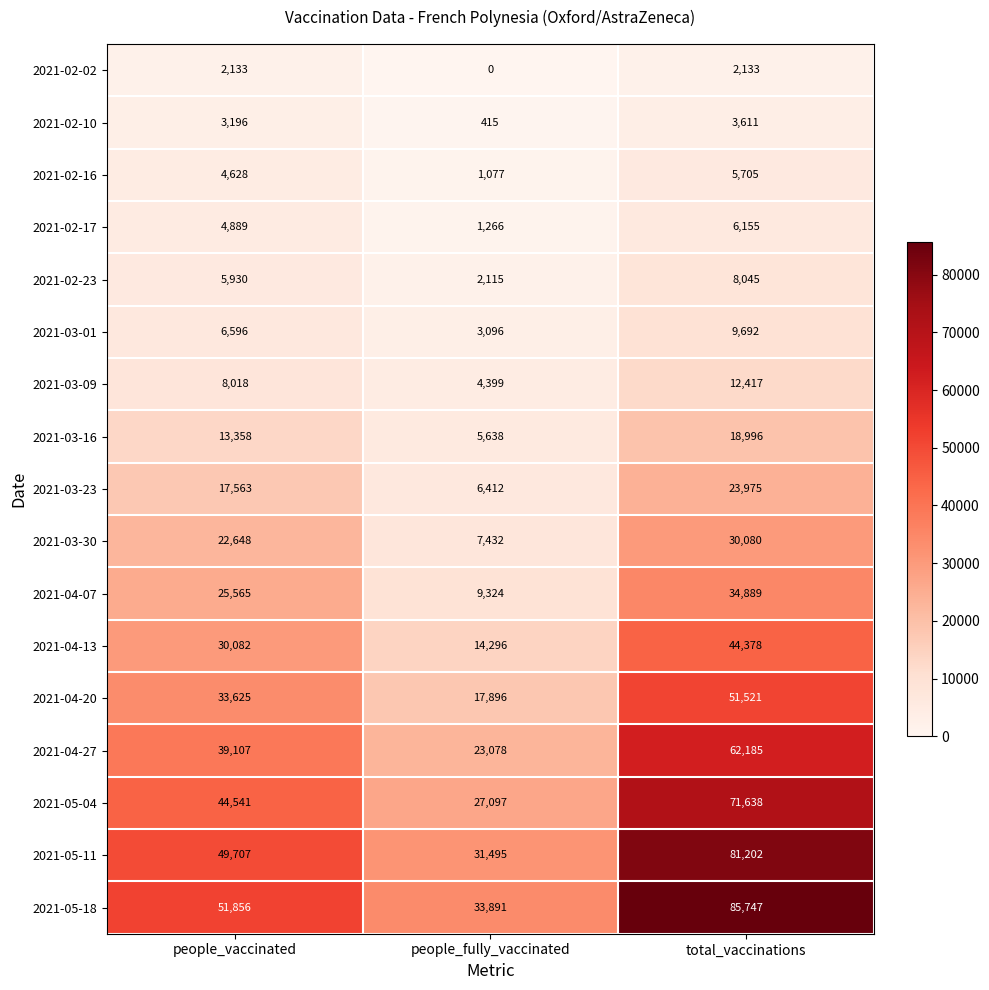

What is the sum of all 2021-04-27 values?

124370